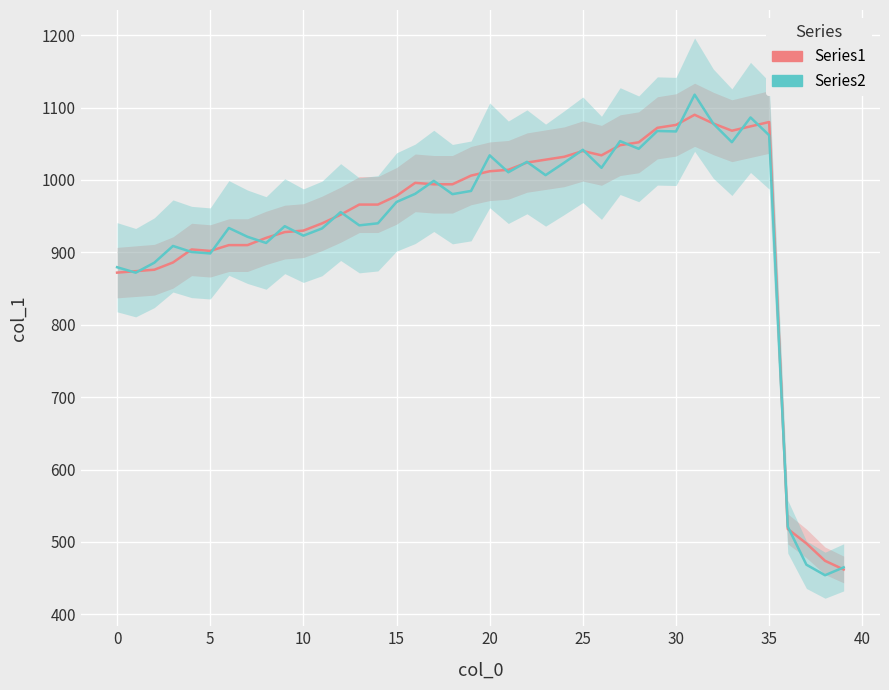

Where does the Series1 series first go above 994?

16